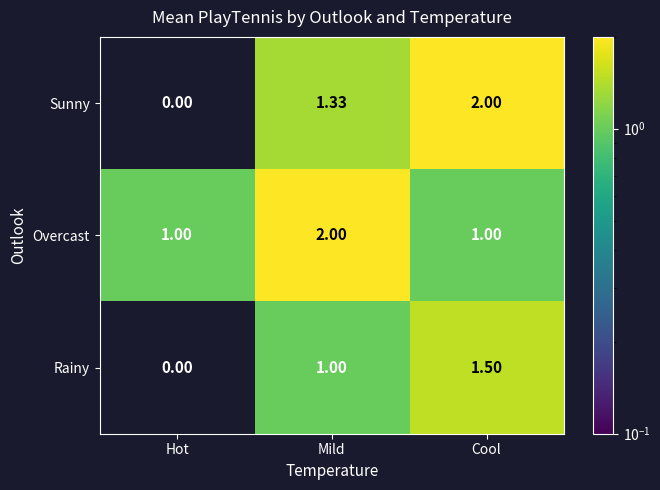

Rank the series by their average value, from lowest to highest.

Rainy, Sunny, Overcast